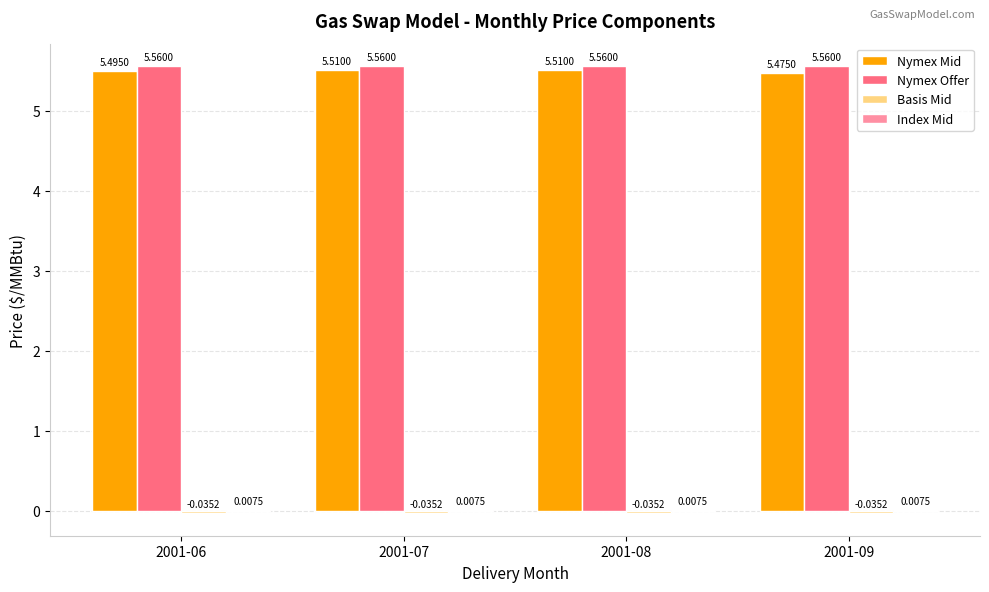

Is the value of Nymex Offer at 2001-07 greater than the value of Nymex Mid at 2001-06?

Yes